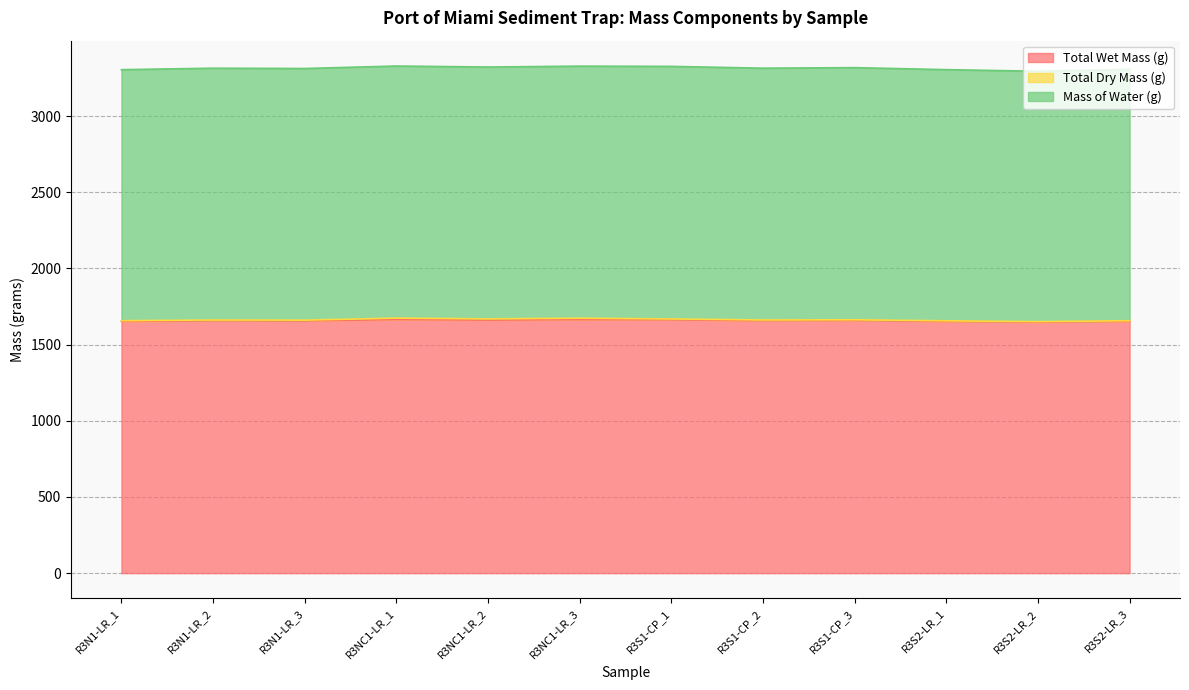

True or false: Total Dry Mass (g) and Mass of Water (g) cross at least once.

False